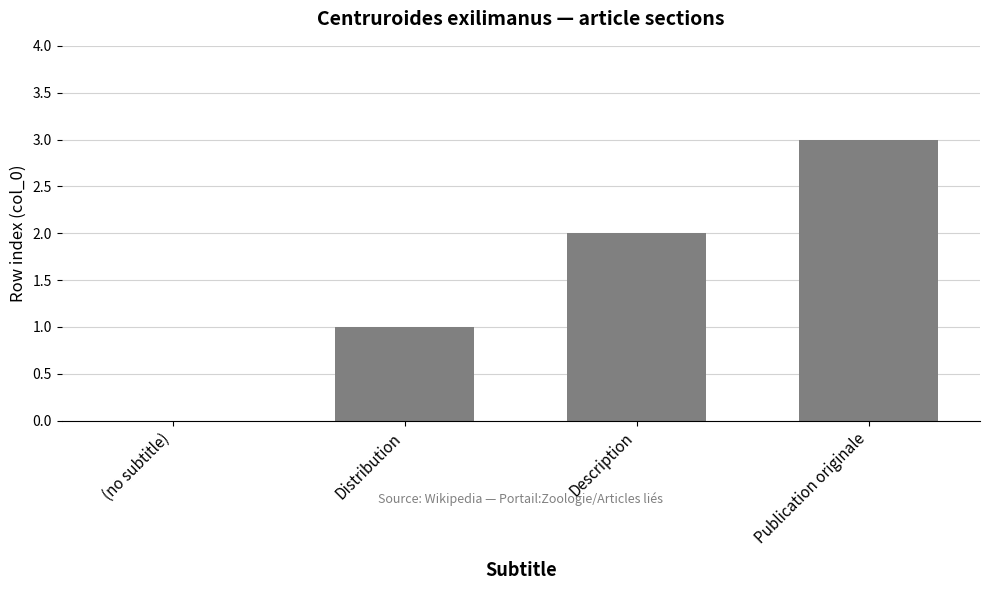

Reading left to right, transcribe all the data shown in this chart.

(no subtitle)=0	Distribution=1	Description=2	Publication originale=3